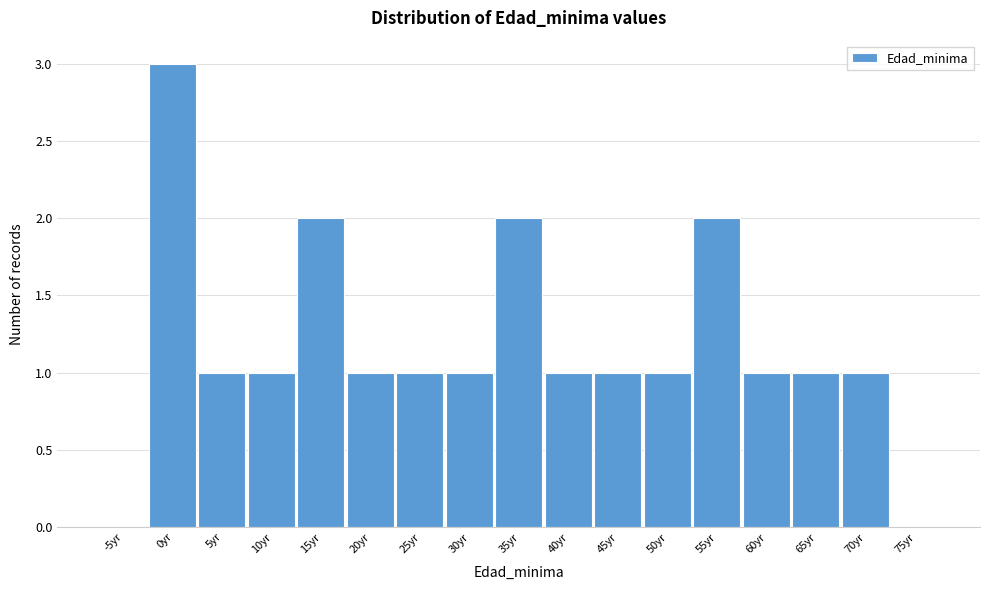

Reading right to left, extract all data points from this chart.

75yr=0	70yr=1	65yr=1	60yr=1	55yr=2	50yr=1	45yr=1	40yr=1	35yr=2	30yr=1	25yr=1	20yr=1	15yr=2	10yr=1	5yr=1	0yr=3	-5yr=0